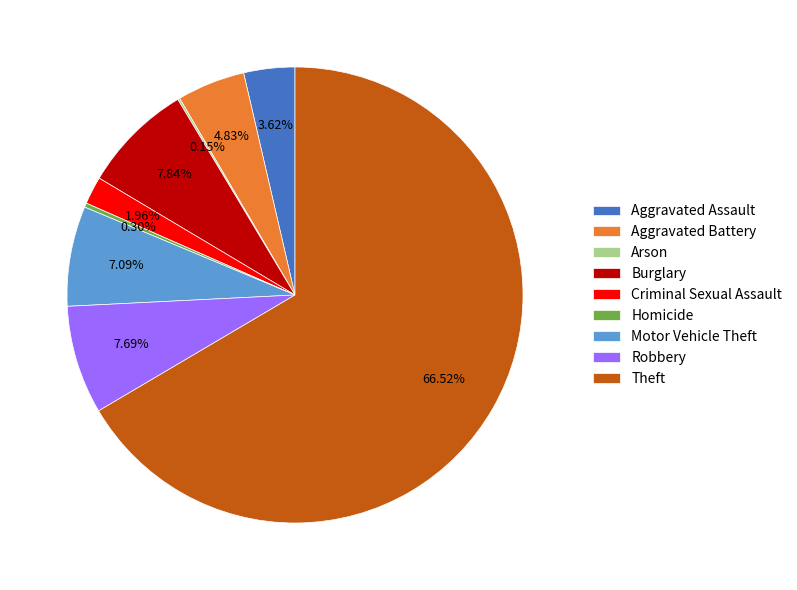

Between Criminal Sexual Assault and Theft, which is larger?

Theft